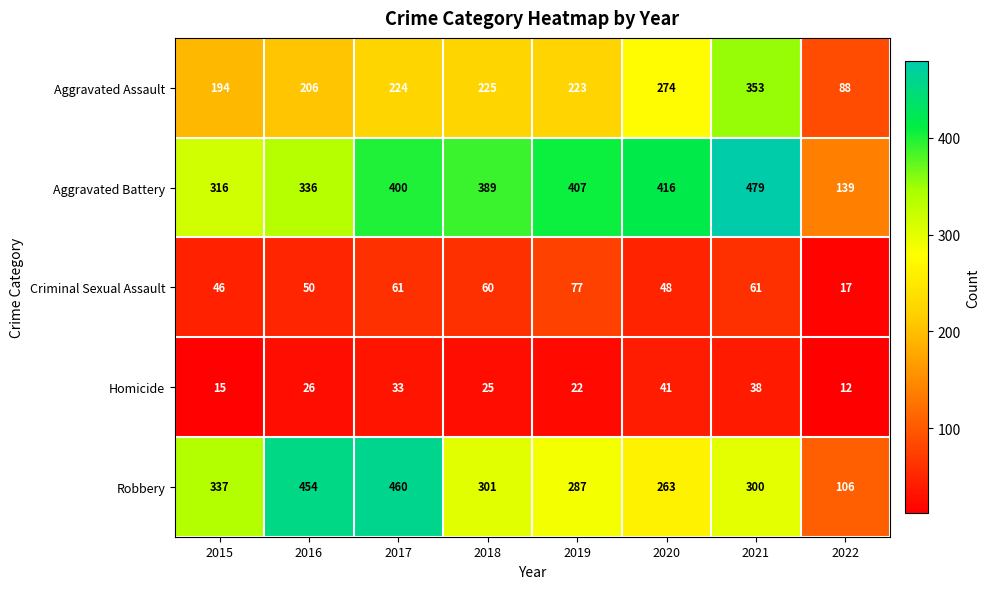

What is the difference between the maximum and minimum values in the Homicide series?

29